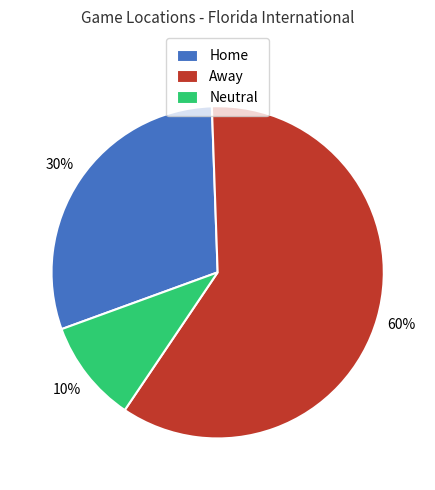

Do Home and Away together represent more than half of the pie?

Yes